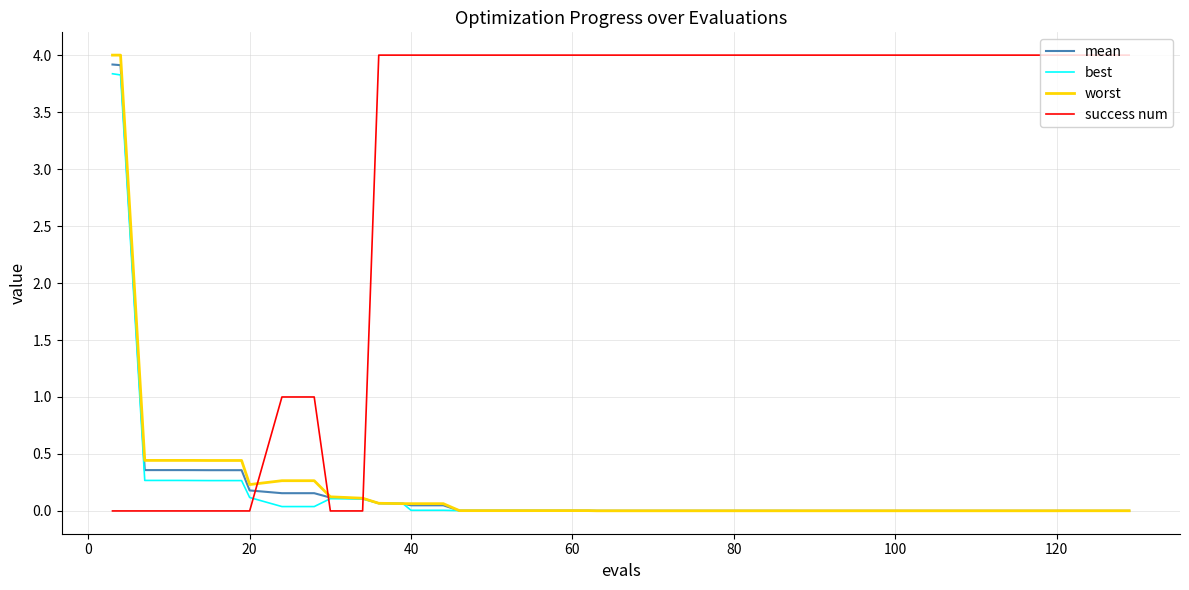

After their last crossing, which series has the higher values: success num or best?

success num